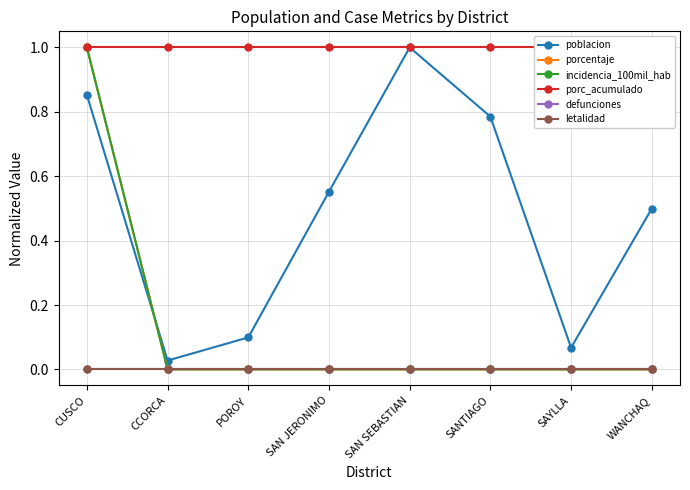

What are all the series names shown in the legend?

poblacion, porcentaje, incidencia_100mil_hab, porc_acumulado, defunciones, letalidad